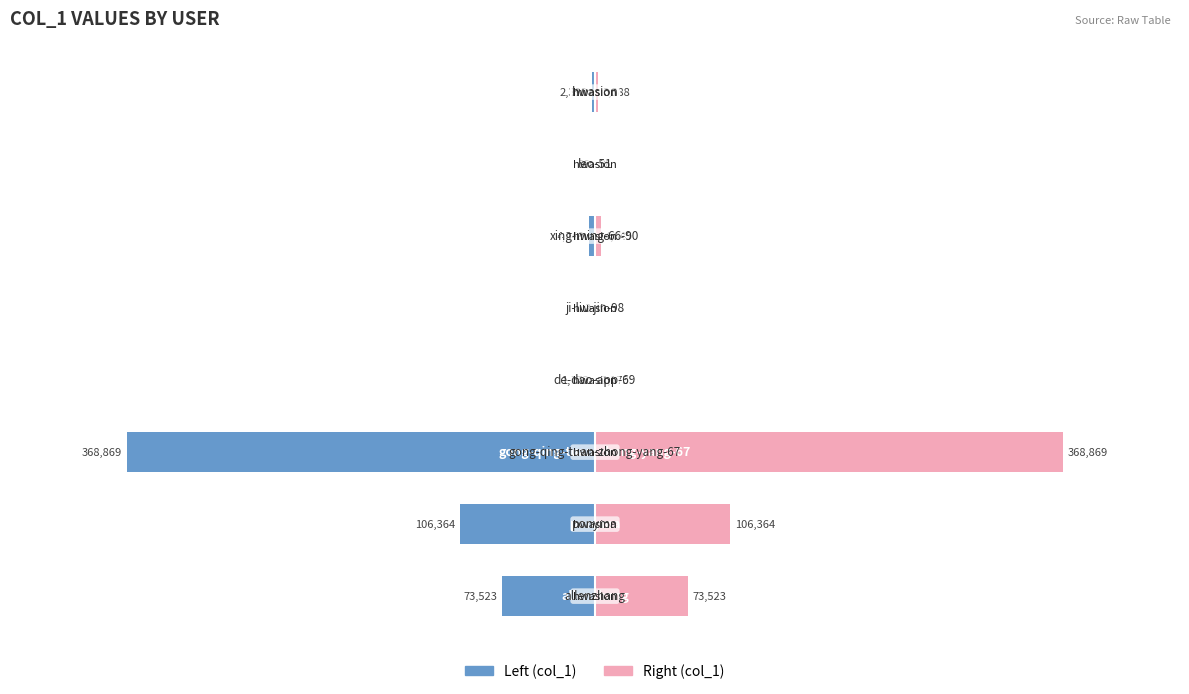

Rank the series at 5 from lowest to highest value.

col_1 (left), col_1 (right)